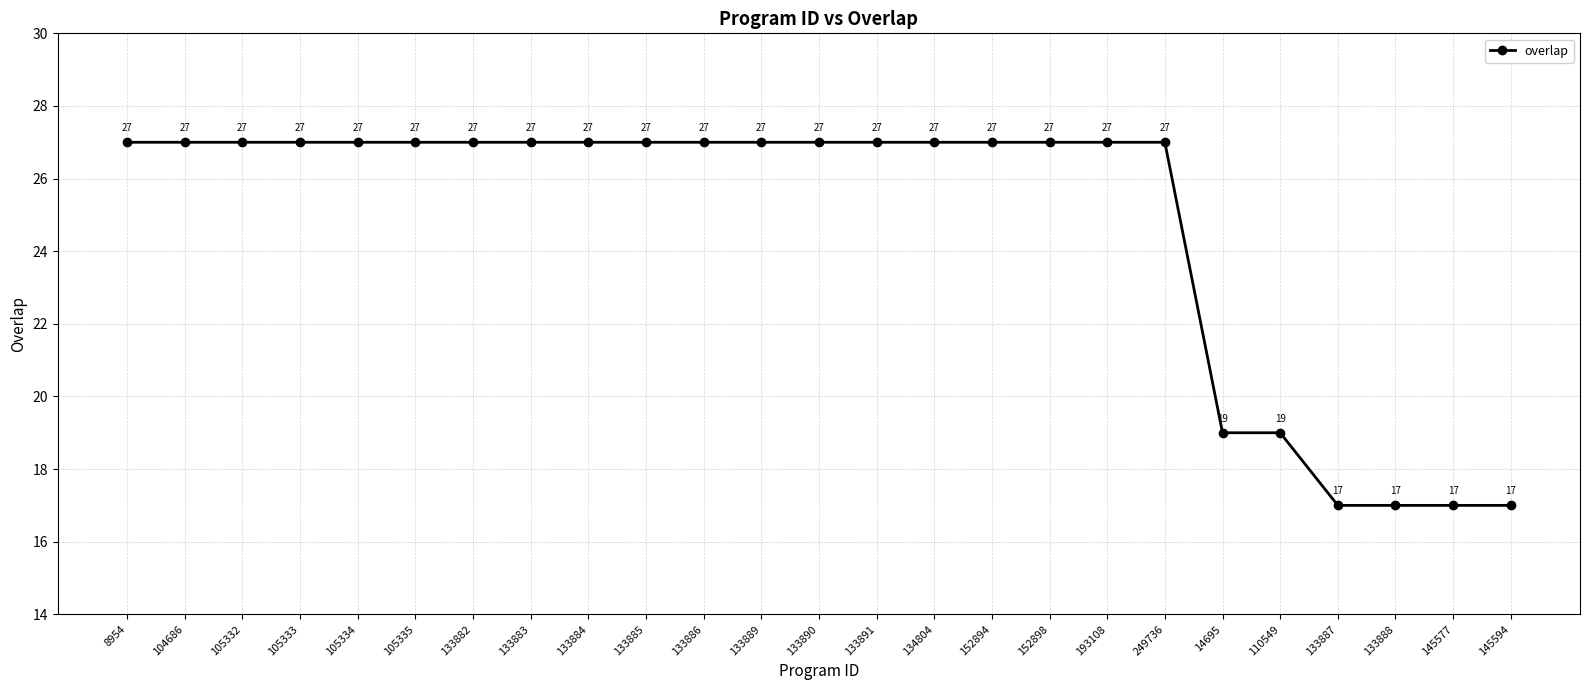

What is the label of the 18th point from the left?

193108